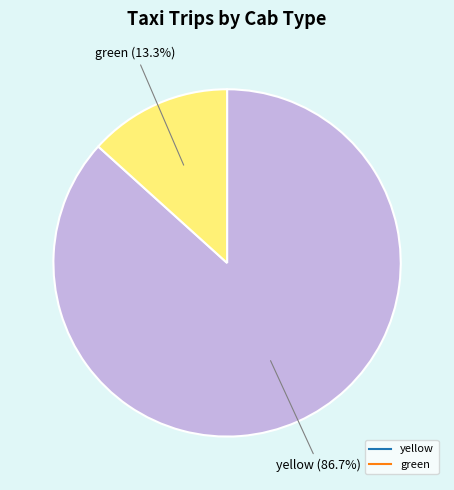

Rank the categories by value from lowest to highest.

green, yellow